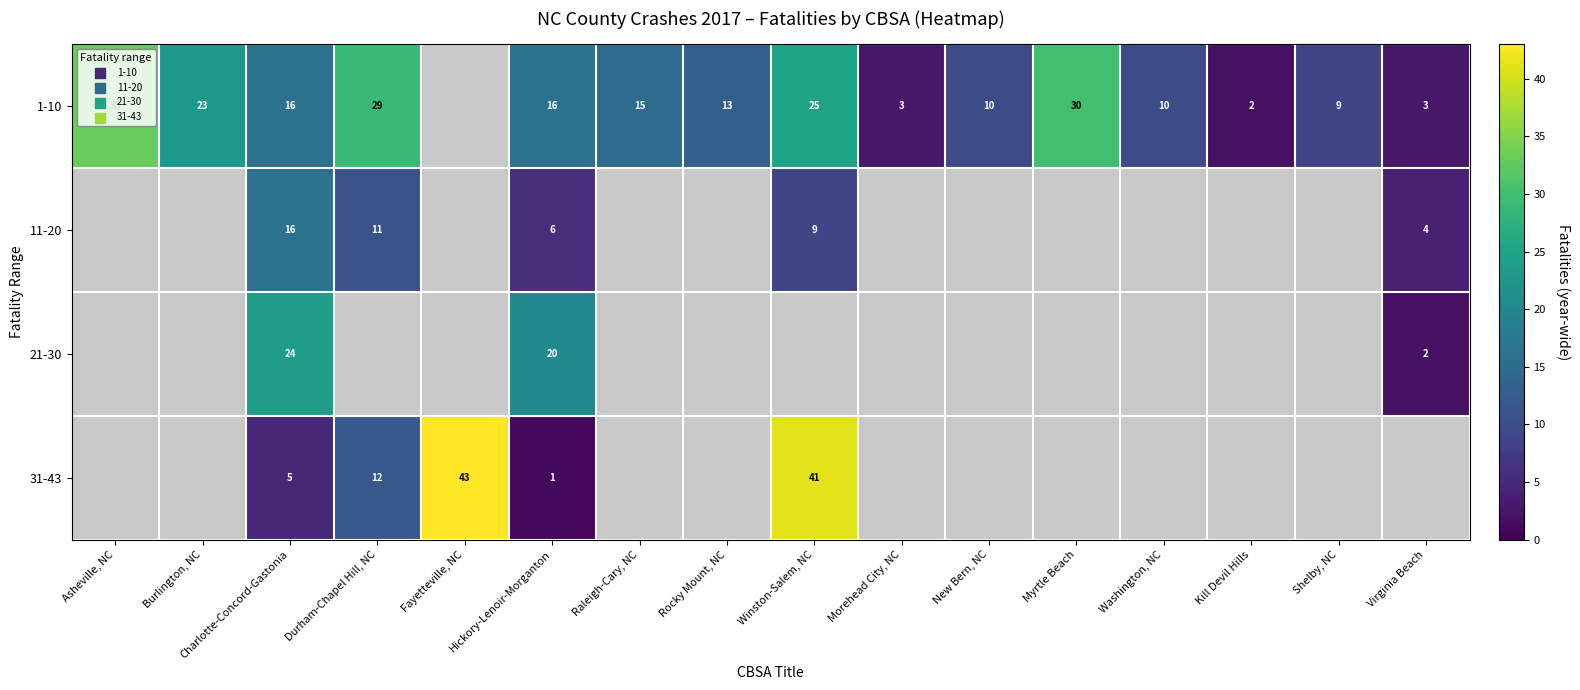

True or false: 1-10 has a value of 33 at Asheville, NC.

True